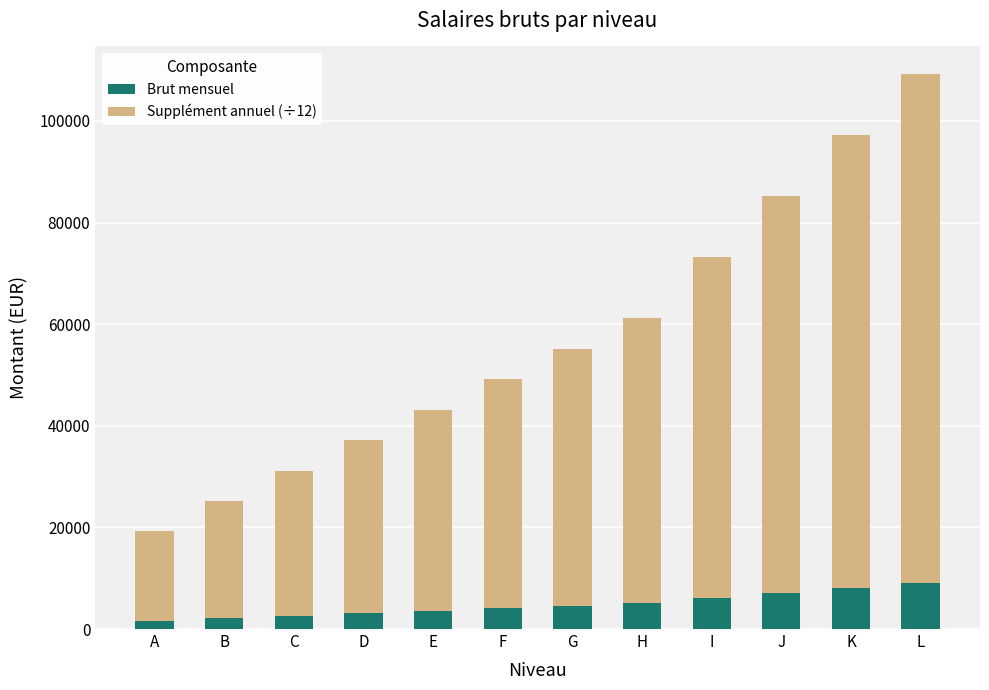

What is the total value across all series at C?

31200